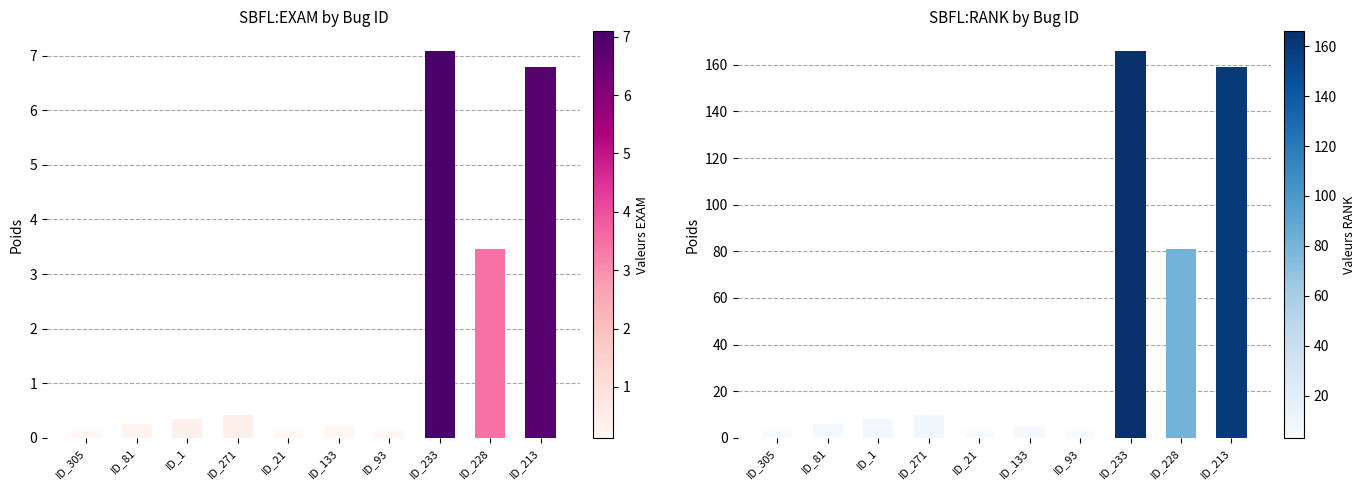

What is the smallest value displayed?

0.1